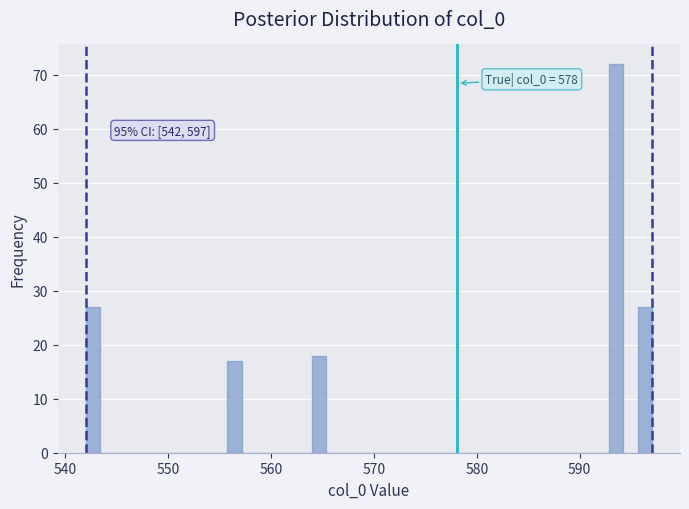

Around what value on the x-axis is the tallest bar? Give the approximate position of its centre, as read against the axis.

594